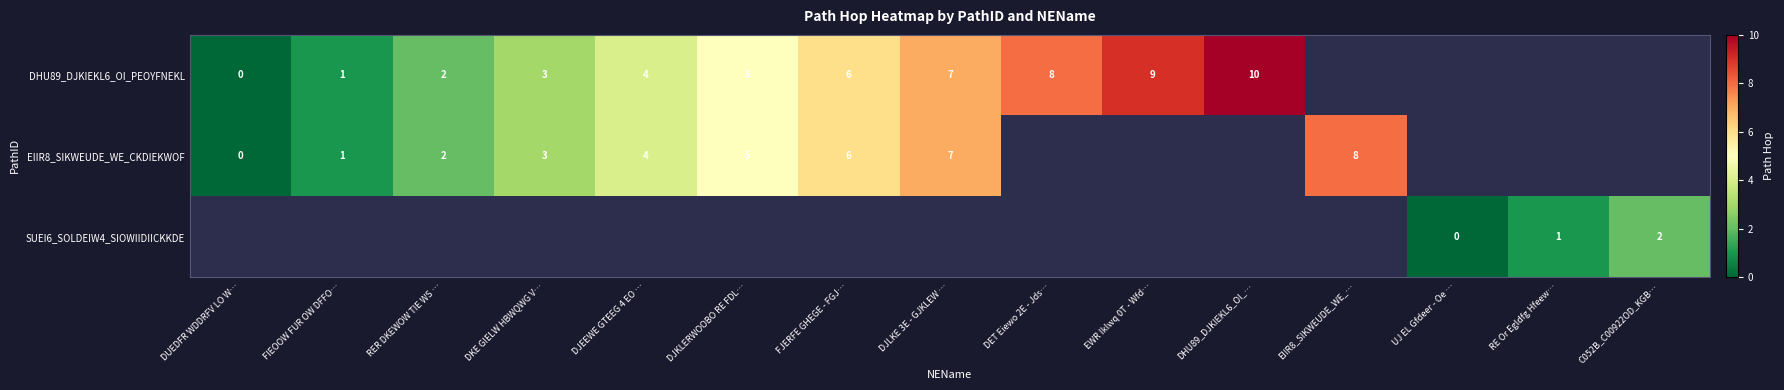

What is the difference between the EIIR8_SIKWEUDE_WE_CKDIEKWOF values at DJKLERWOOBO RE FDL… and EIIR8_SIKWEUDE_WE_…?

3